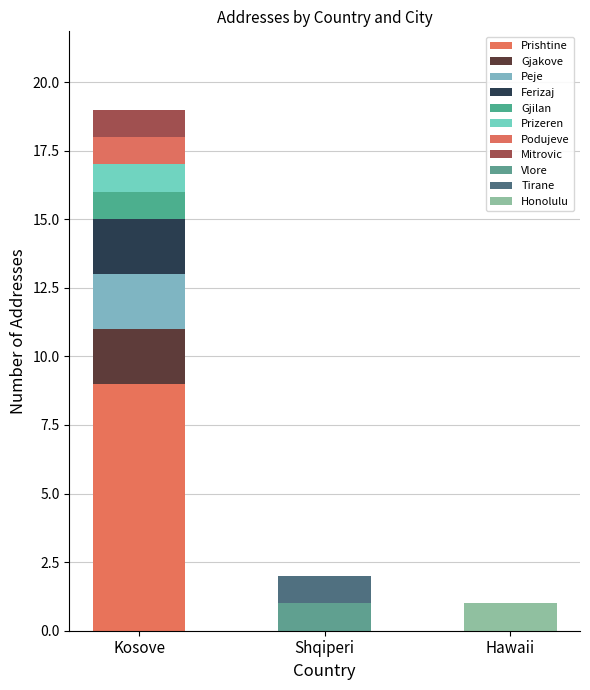

Does the chart contain stacked bars?

Yes